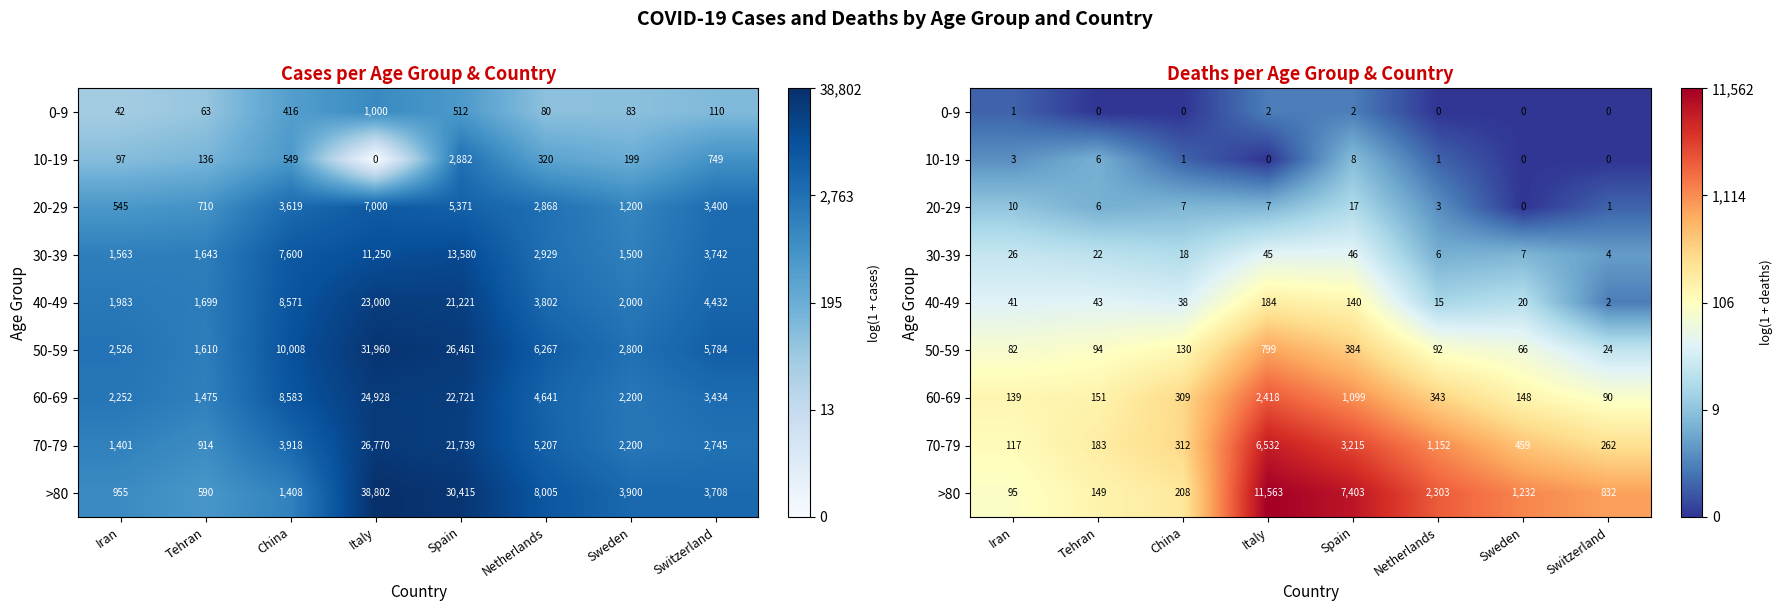

What is the average value of the 70-79 series?

6.4